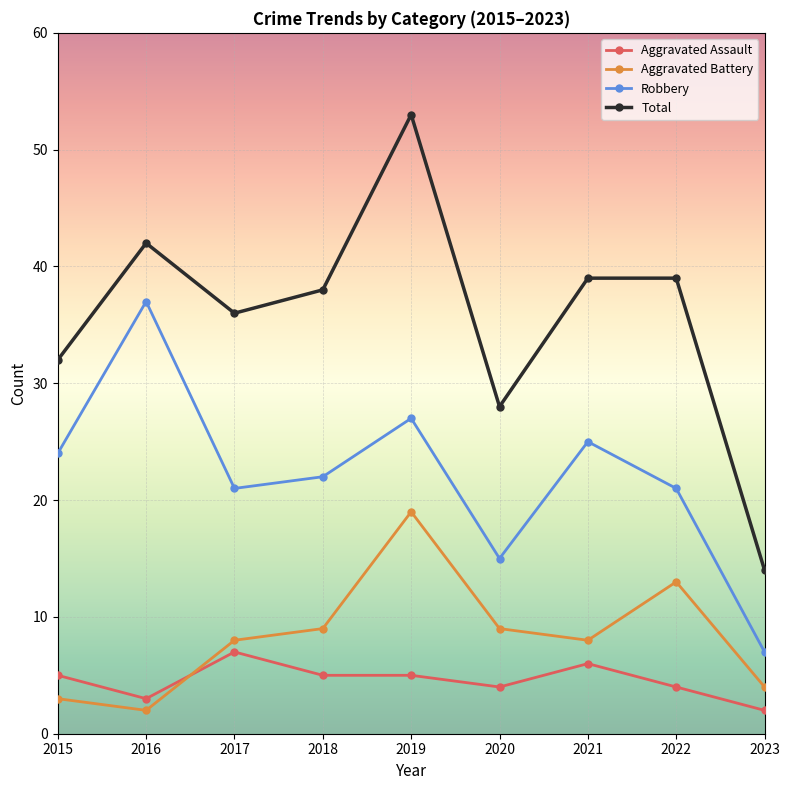

In Robbery, how many points are lower than both neighbors (excluding endpoints)?

2